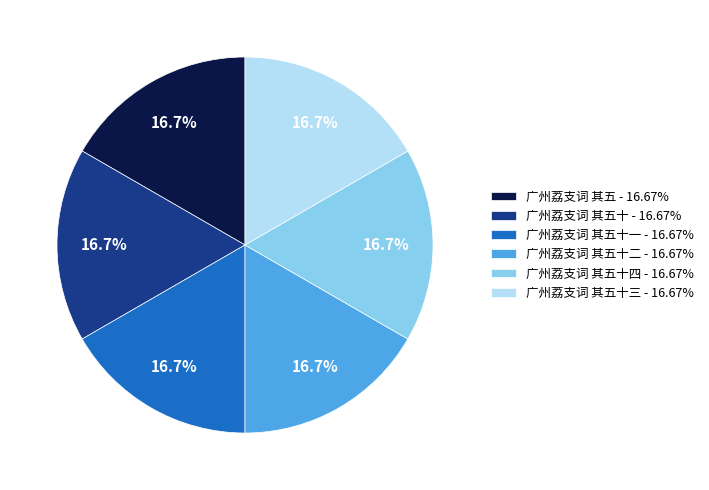

Do 广州荔支词 其五 - 16.67% and 广州荔支词 其五十 - 16.67% together represent more than half of the pie?

No